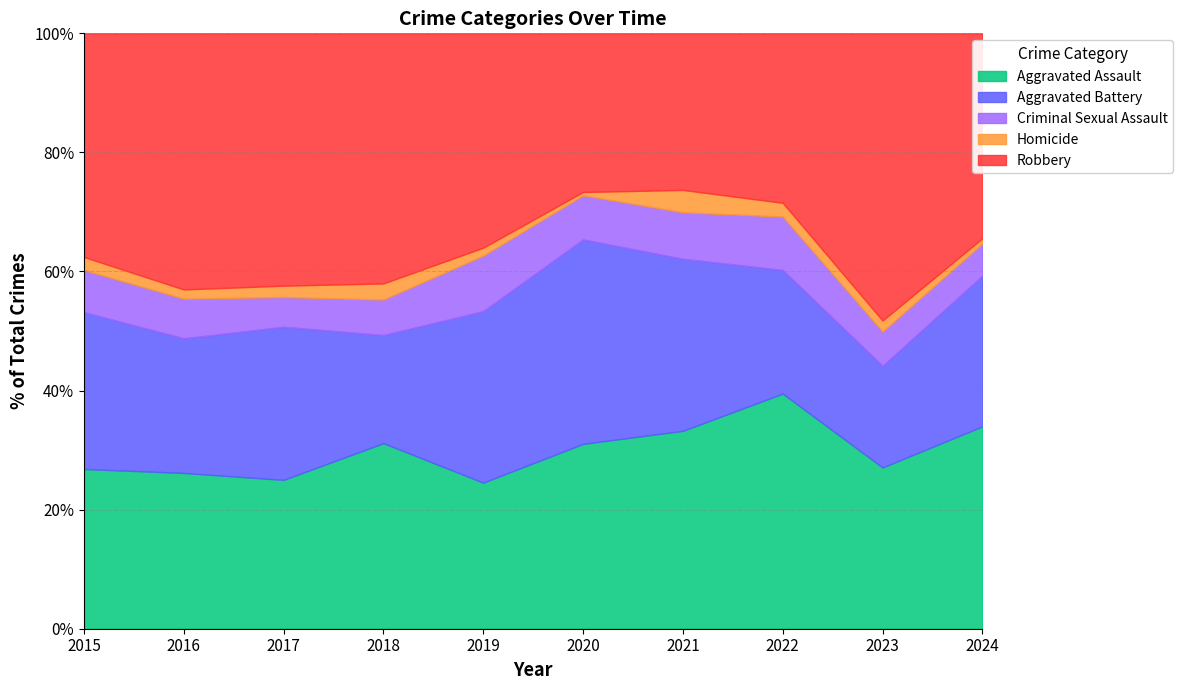

What is the total value across all series at 2023?

100.0